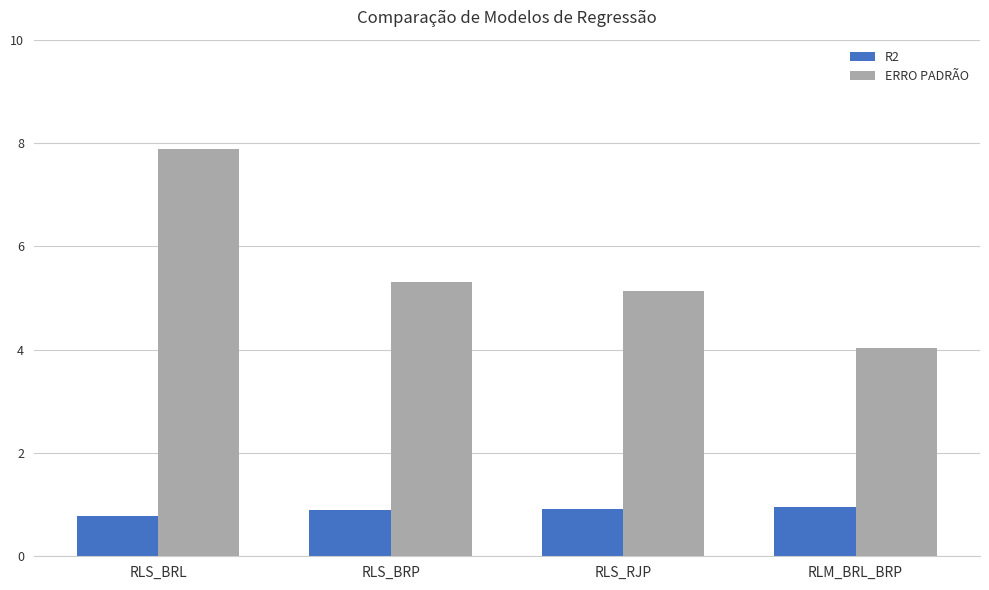

At which label is ERRO PADRÃO closest to 5?

RLS_RJP